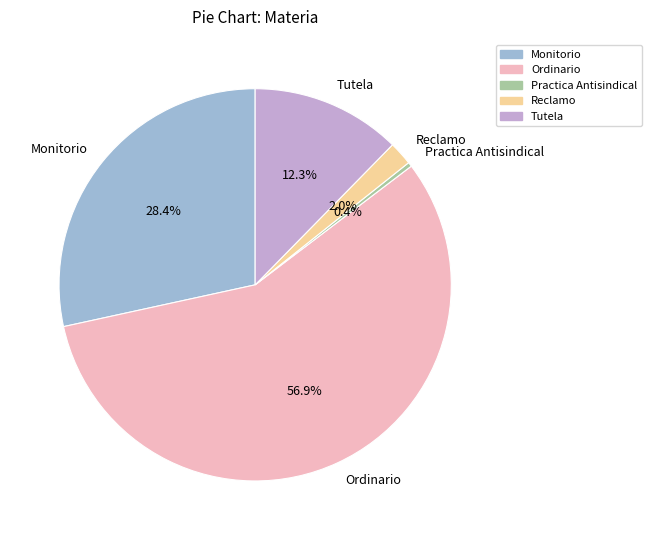

Approximately how many times larger is the value at Tutela compared to Monitorio?

0.4